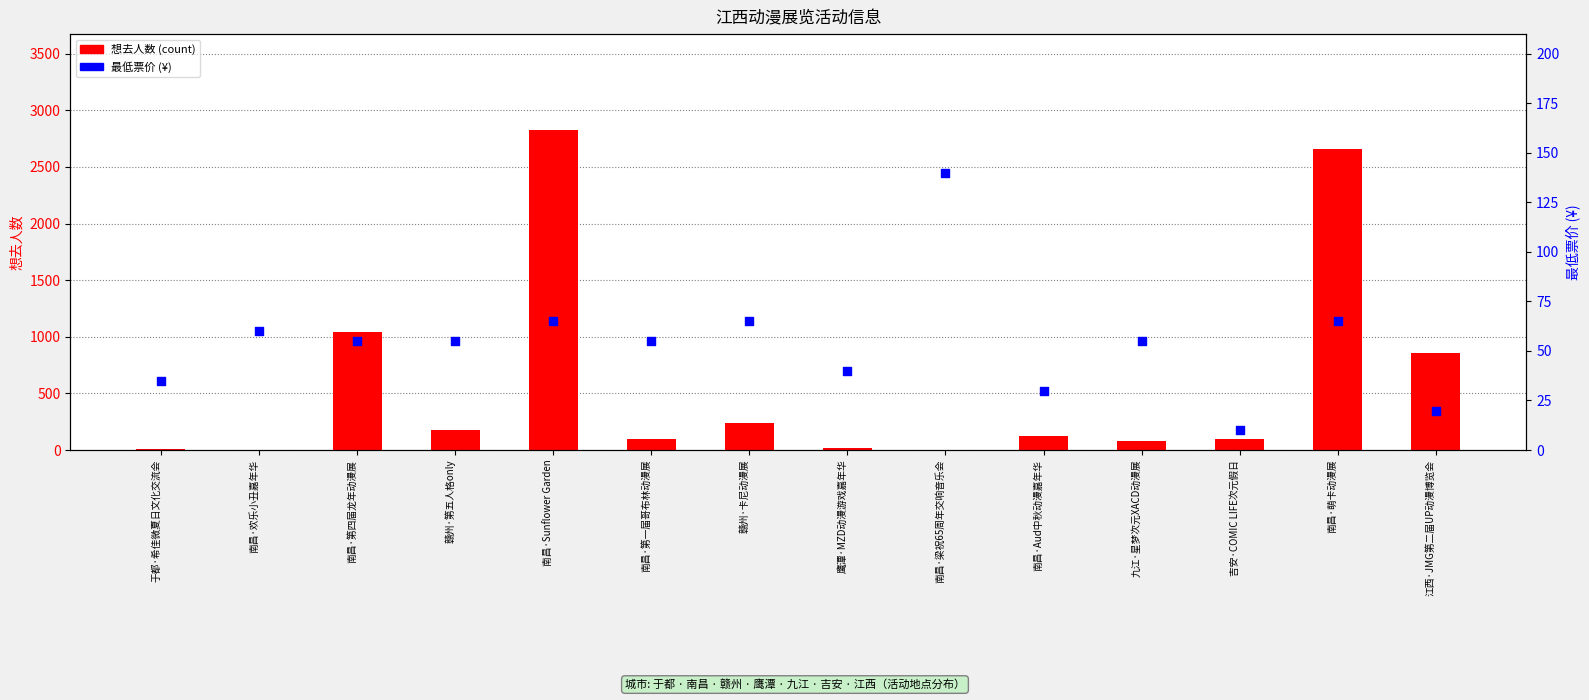

Which series has the widest spread of Y values?

想去人数 (count)